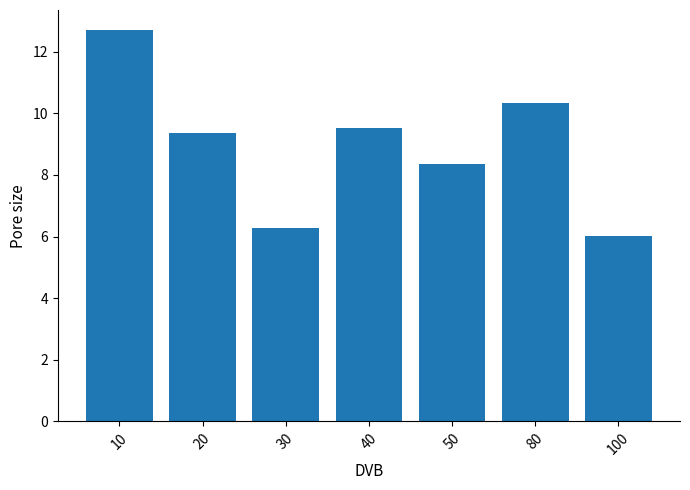

The value at 30 is 6.3. True or false?

True